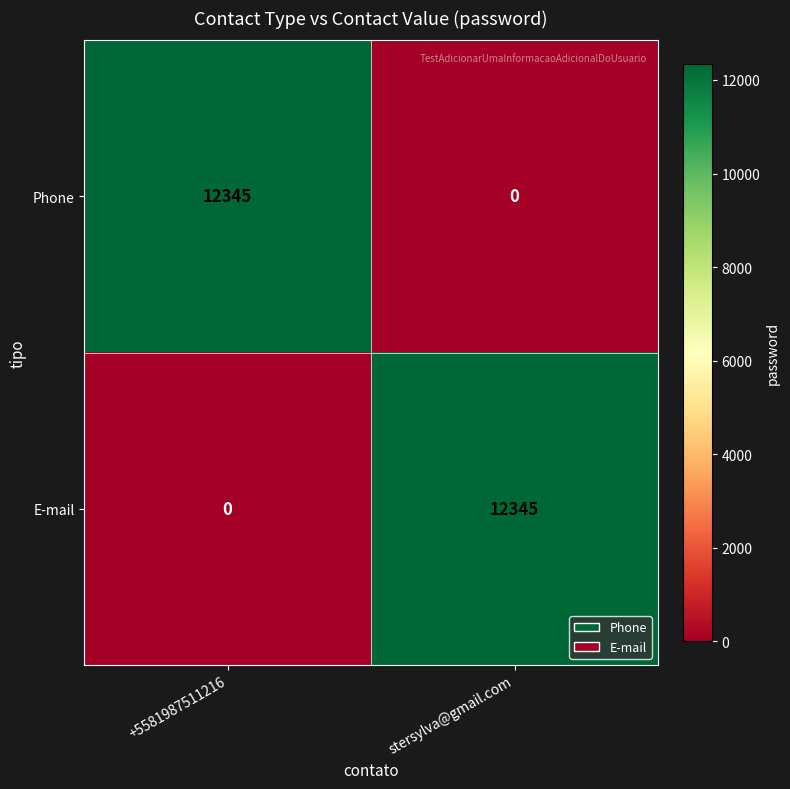

Is it true that Phone equals 7736 at +5581987511216?

False